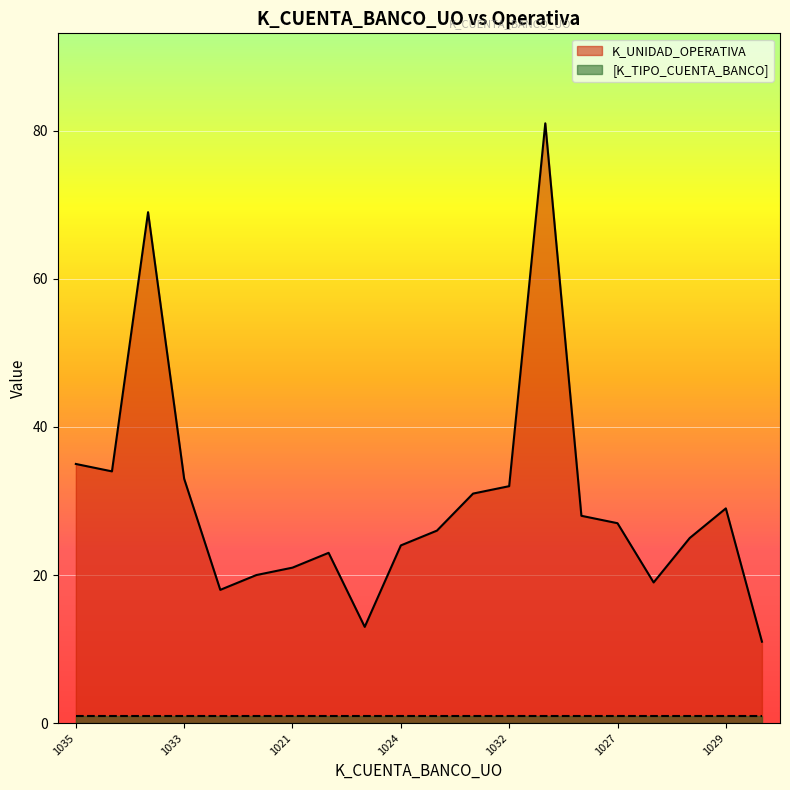

How many lines are shown in the chart?

2